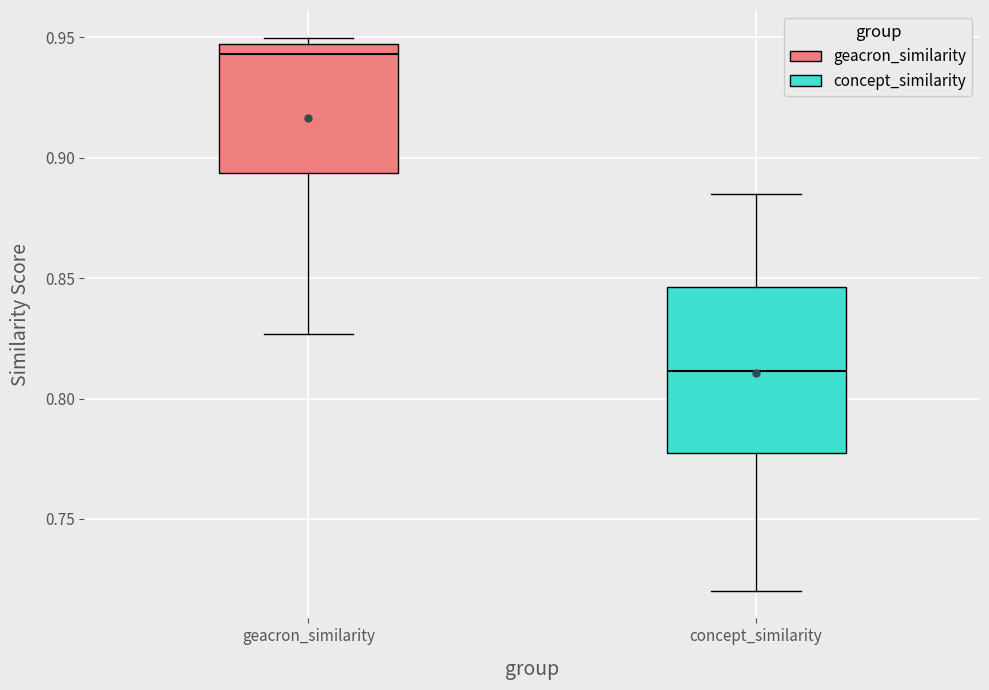

Which box is the tallest, from its lower edge to its upper edge?

concept_similarity